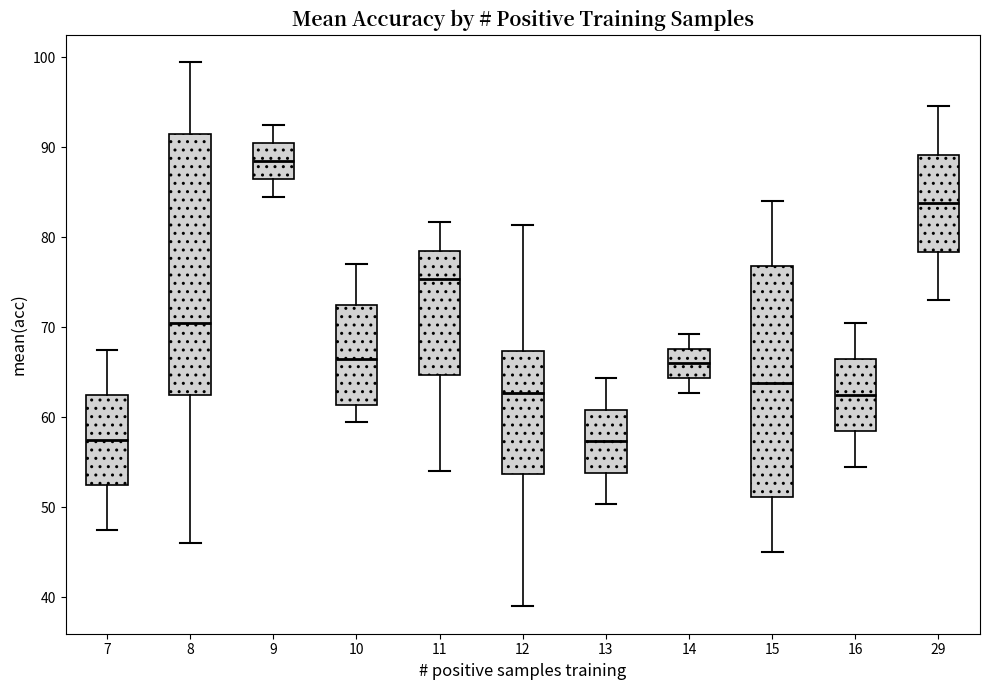

Which box's median line is the highest?

9